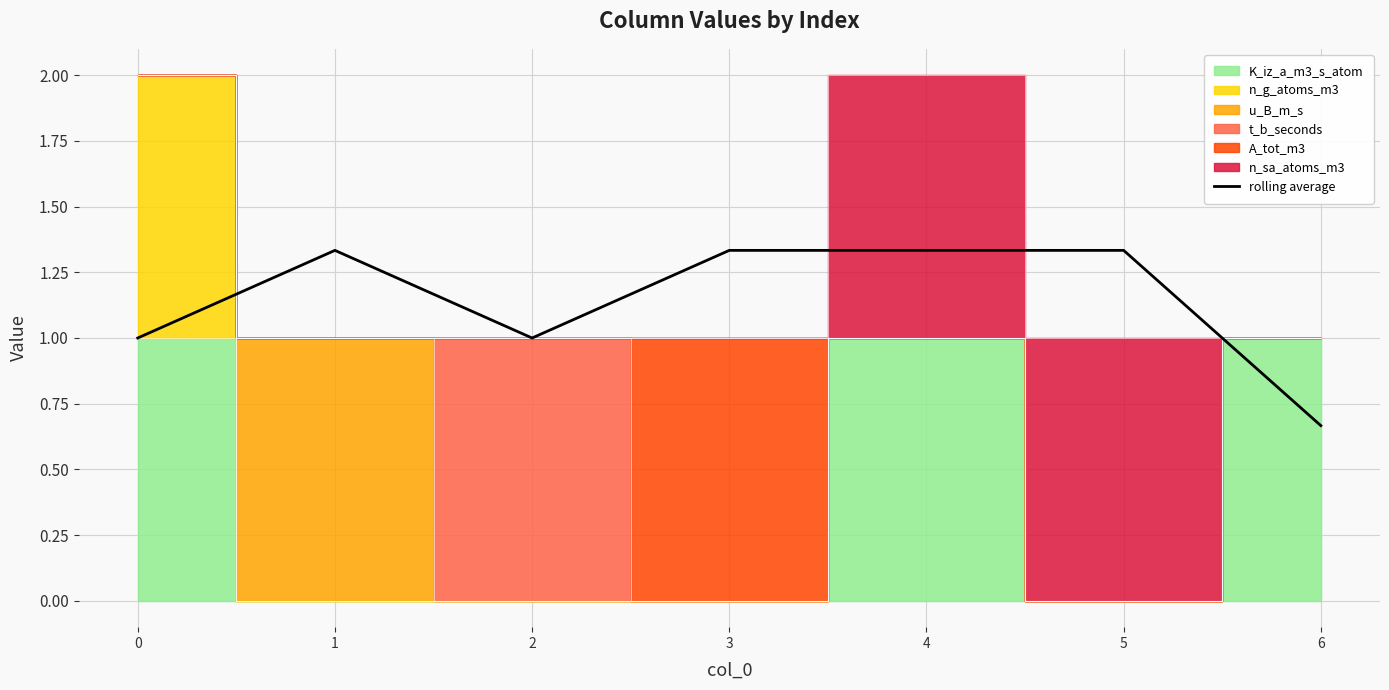

Rank the categories by value from highest to lowest.

1, 3, 4, 5, 0, 2, 6